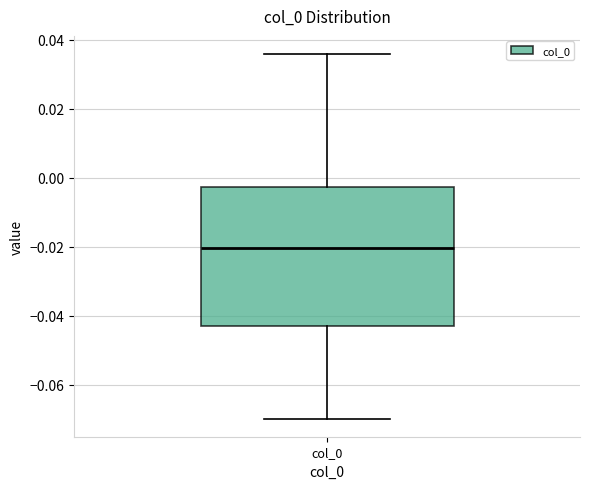

Read this box plot against the y-axis: the position of the median line, the range covered by the box, and the ends of both whiskers. The values are not printed on the chart, so give them approximately, as read against the axis.

median -0.020, box -0.044 to -0.002, whiskers -0.070 to 0.036